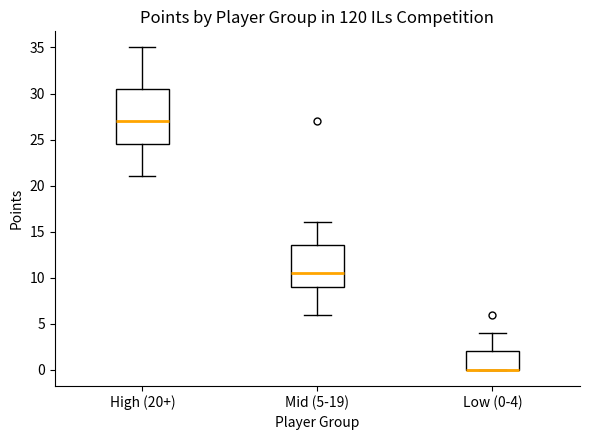

Reading left to right, transcribe this box plot: for each box, give where its median line is, the range the box spans, and where its two whiskers end, as read against the y-axis. The values are not printed on the chart, so give them approximately, as read against the axis.

High (20+): median 27.0, box 24.5 to 30.5, whiskers 21.0 to 35.0
Mid (5-19): median 10.5, box 9.0 to 13.5, whiskers 6.0 to 16.0
Low (0-4): median 0.0 (drawn on the box's lower edge), box 0.0 to 2.0, whiskers 0.0 to 4.0